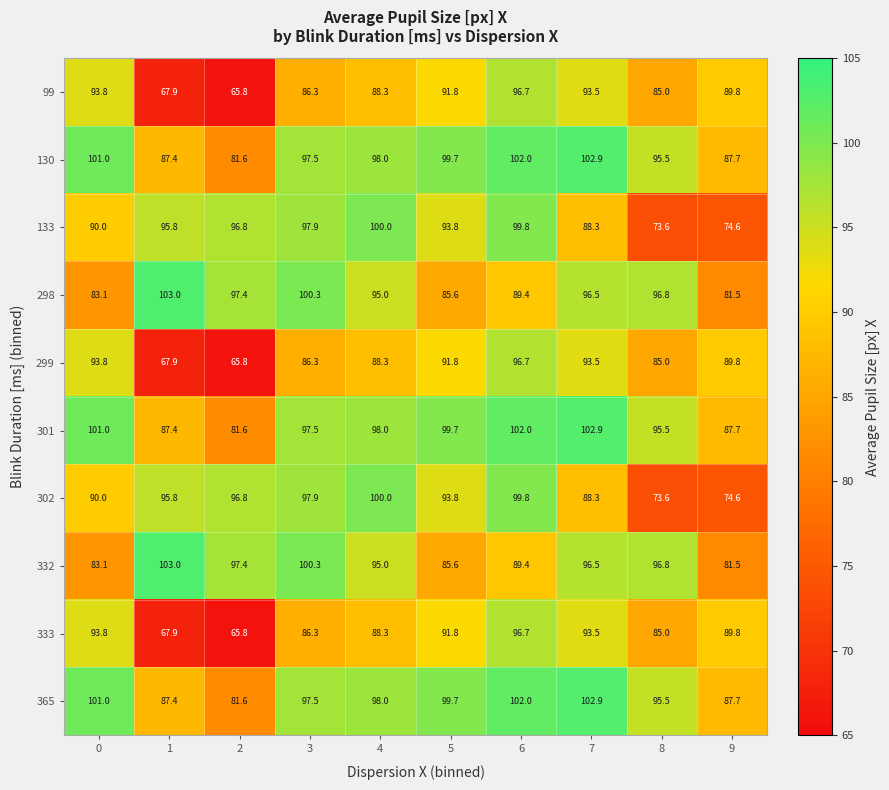

Is it true that 298 equals 81.5 at 9?

True